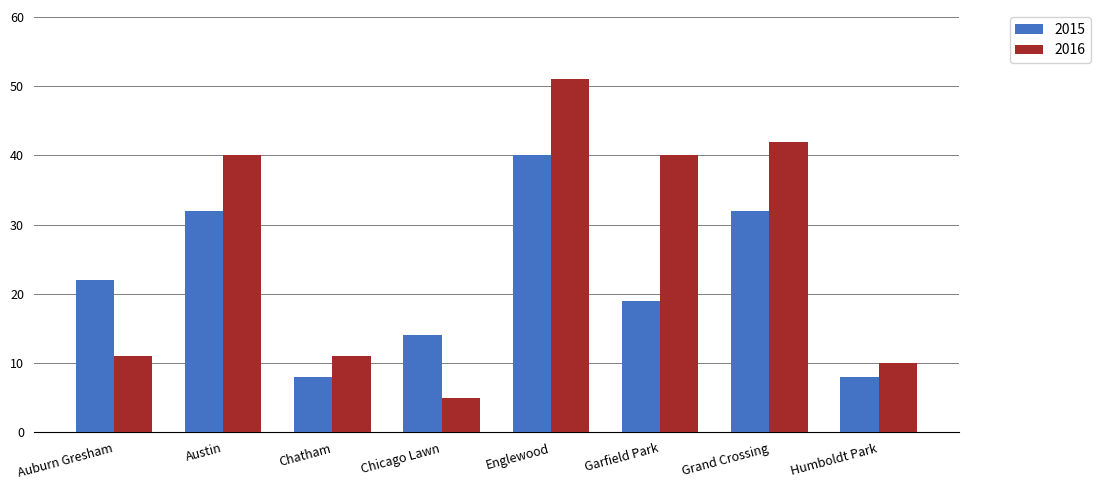

At how many categories does at least one series exceed 35?

4